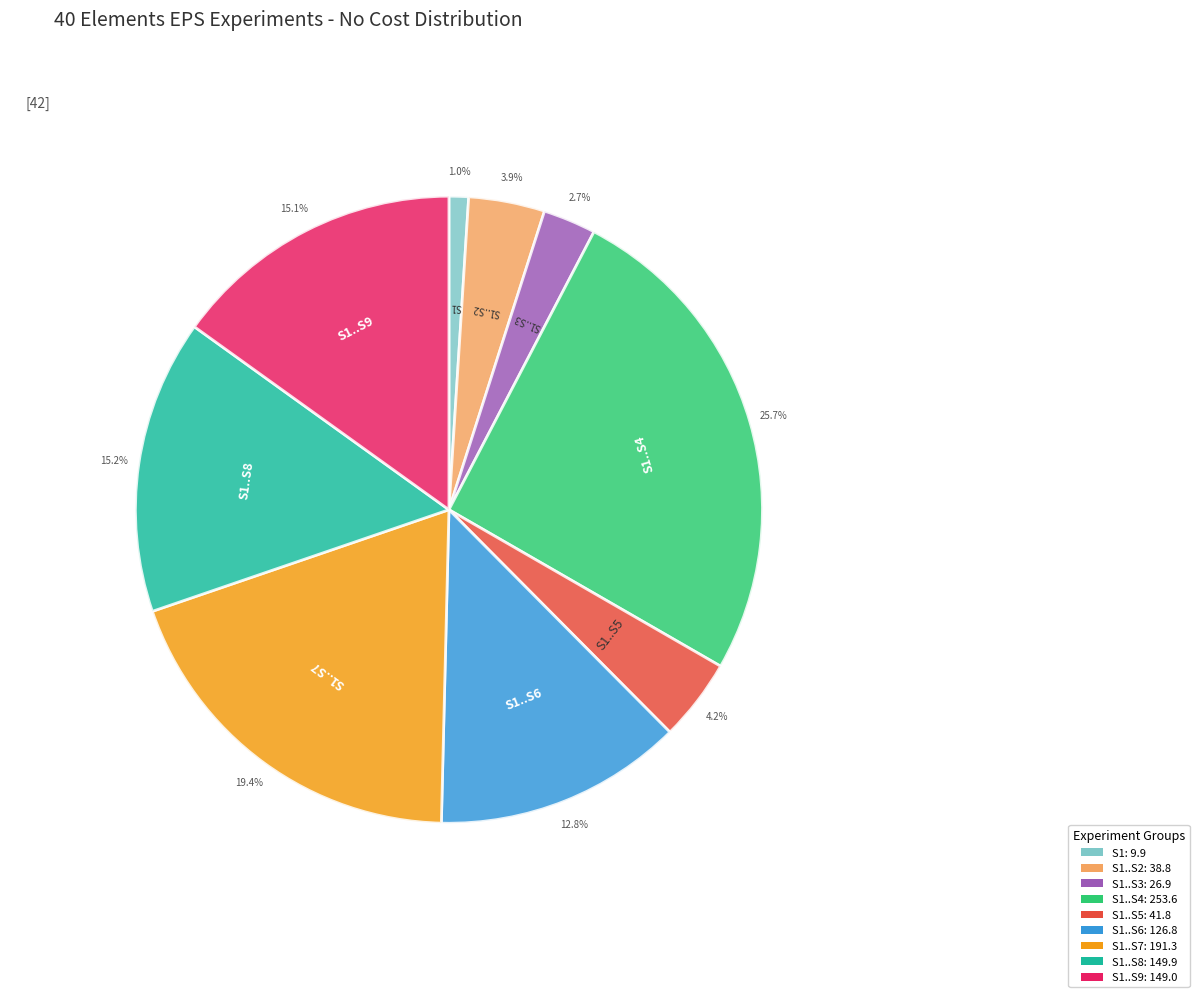

Does any single category account for the majority?

No